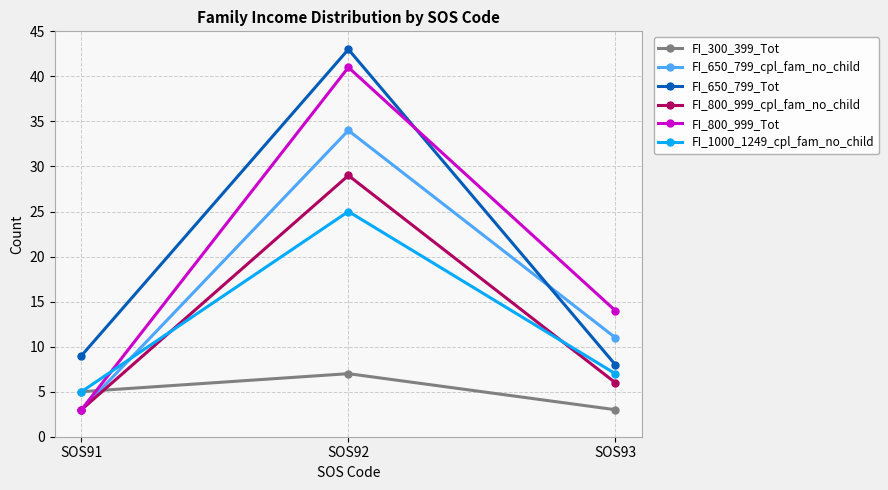

Reading left to right, transcribe all the data shown in this chart.

FI_300_399_Tot: 5	7	3
FI_650_799_cpl_fam_no_child: 3	34	11
FI_650_799_Tot: 9	43	8
FI_800_999_cpl_fam_no_child: 3	29	6
FI_800_999_Tot: 3	41	14
FI_1000_1249_cpl_fam_no_child: 5	25	7